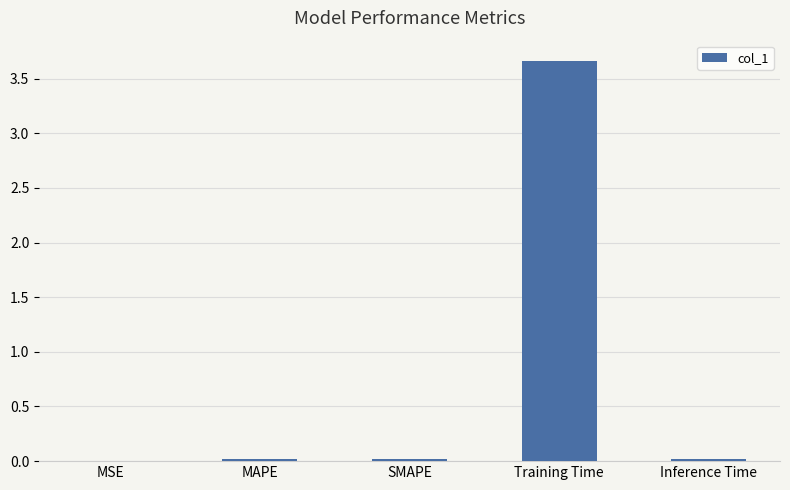

What is the sum of all values?

3.7